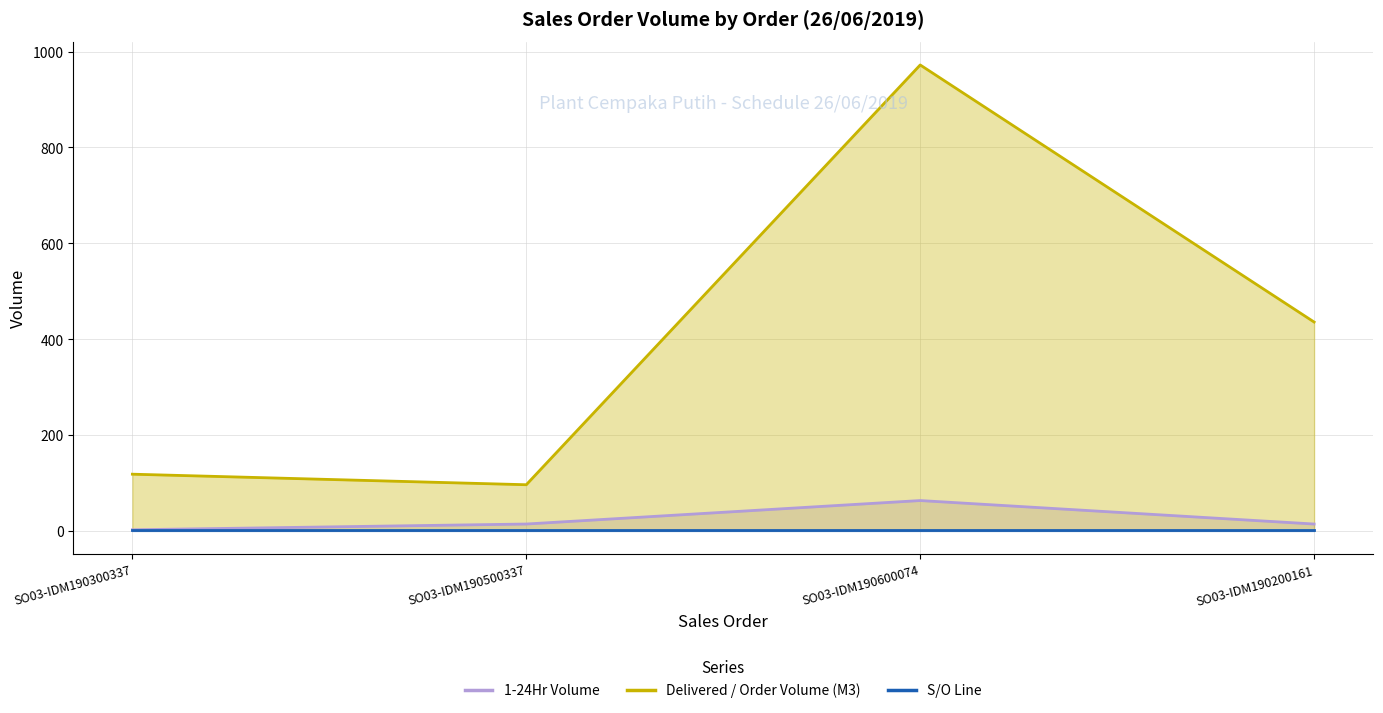

True or false: 1-24Hr Volume and Delivered / Order Volume (M3) cross at least once.

False